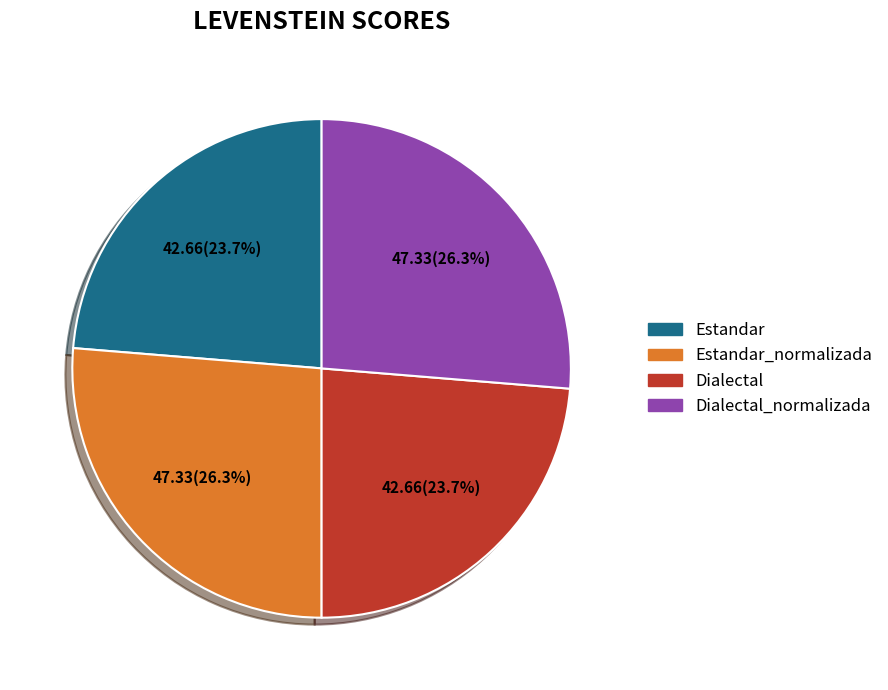

Is it true that Estandar_normalizada is 26% of the pie?

True